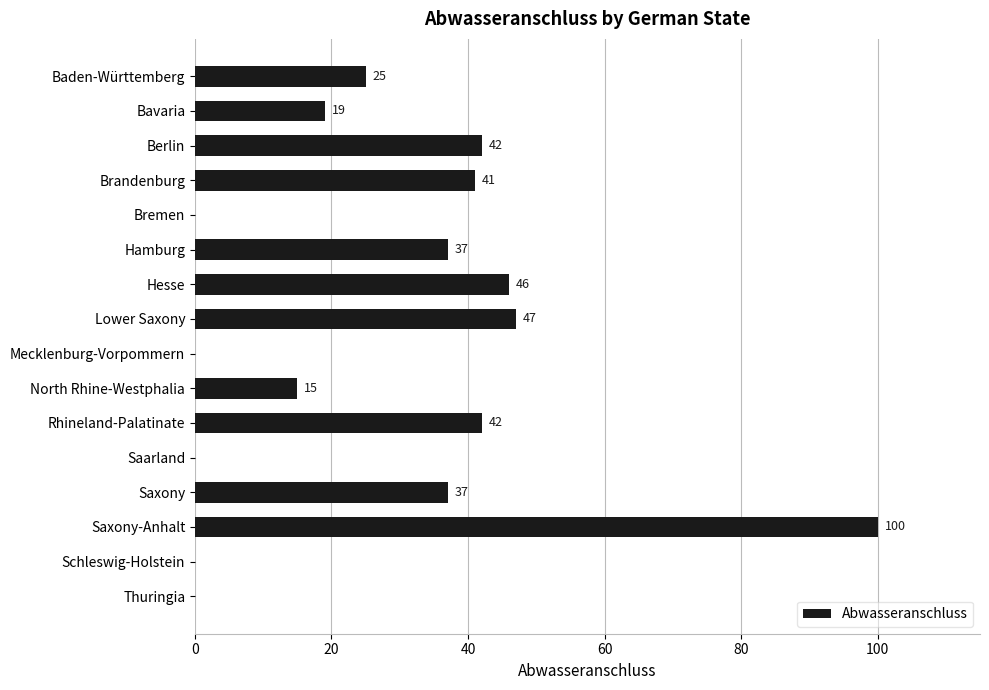

Which has a higher value, Rhineland-Palatinate or Mecklenburg-Vorpommern?

Rhineland-Palatinate